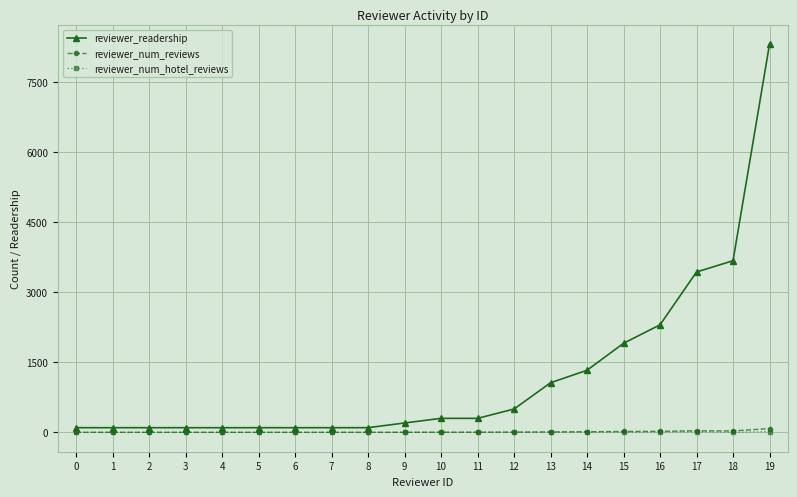

The value of reviewer_readership at 17 is 4571. True or false?

False